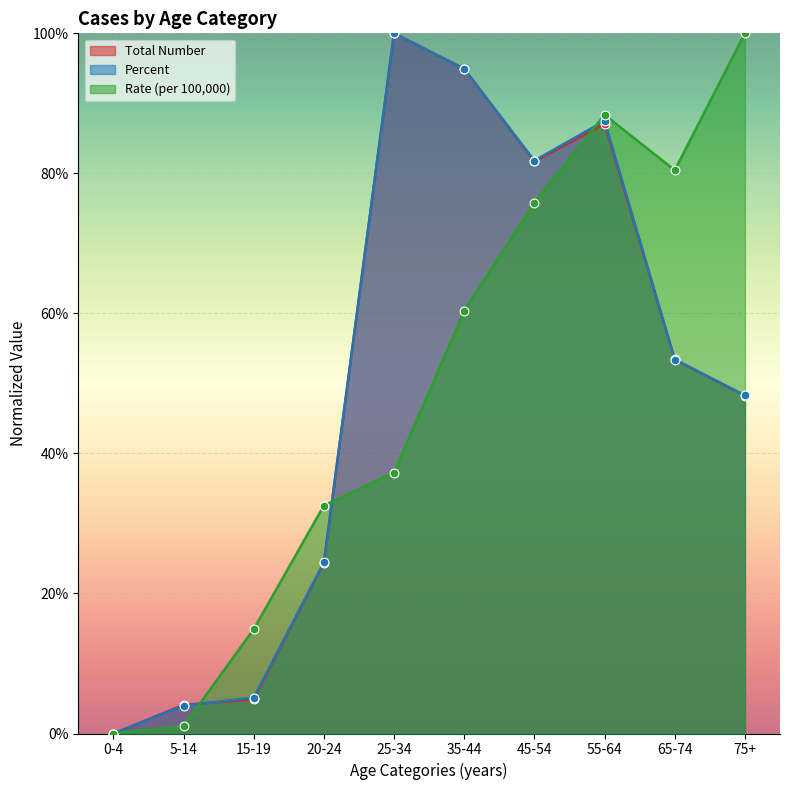

What is the total value across all series at 35-44?

2.5